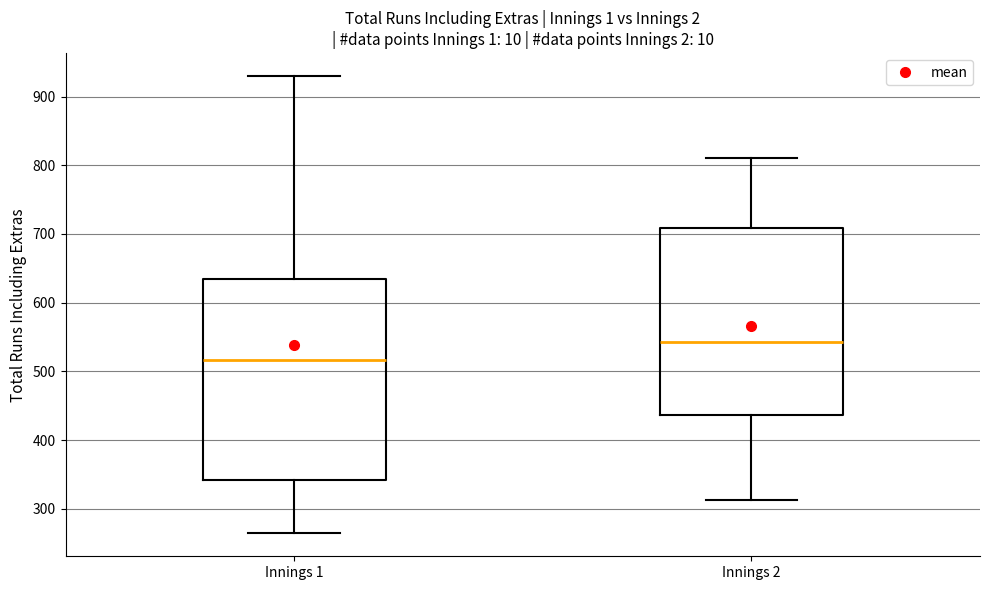

Which box's median line is the highest?

Innings 2